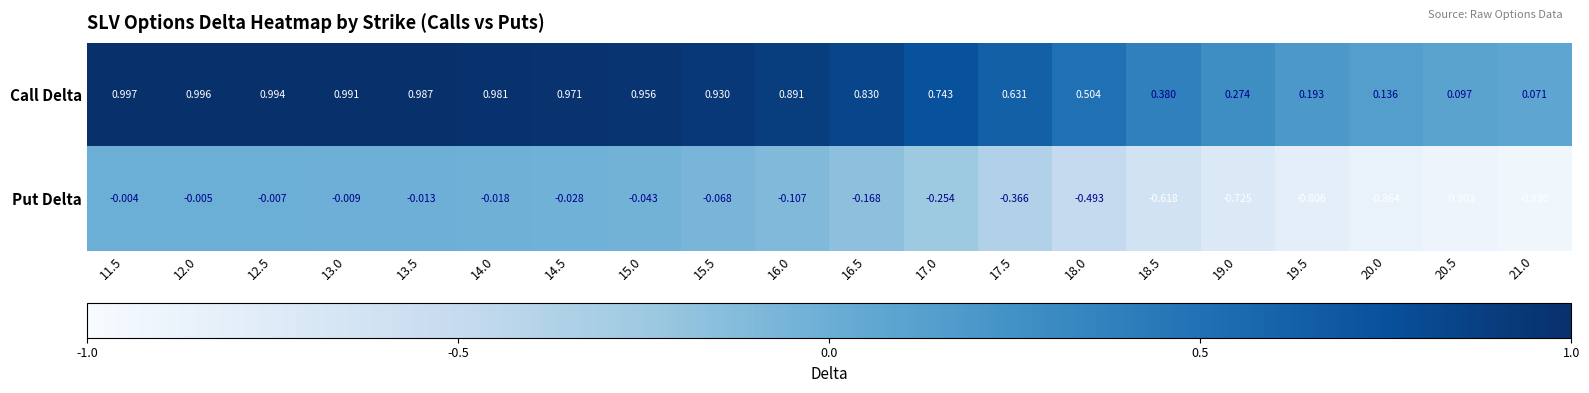

Which series changed the most between 16.0 and 18.0?

Call Delta